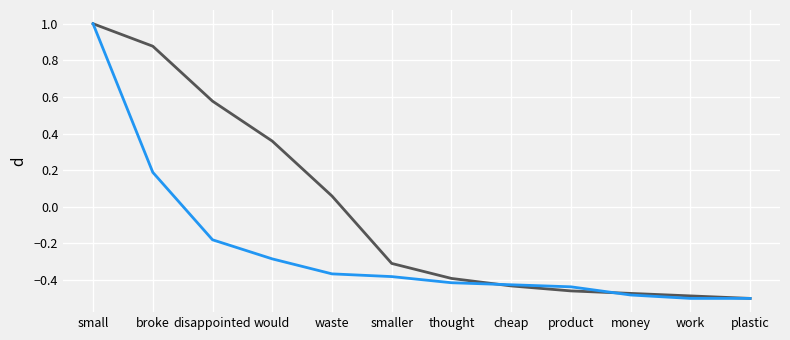

What is the total value across all series at plastic?

-1.0